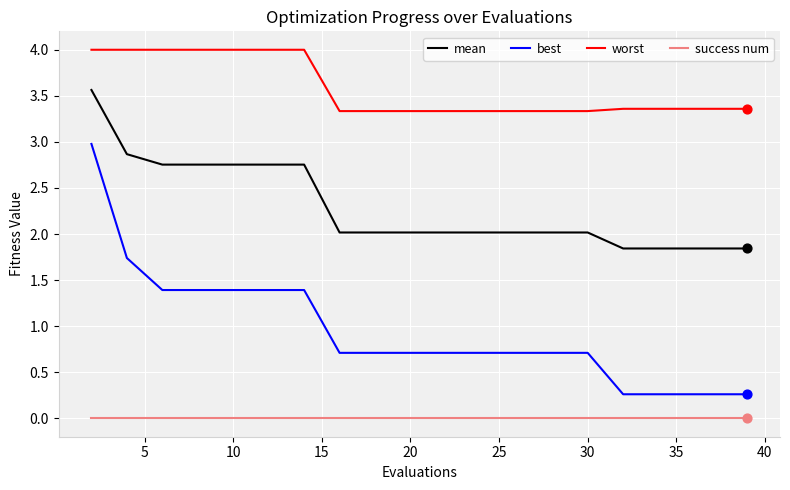

Which series has the widest spread of values?

best